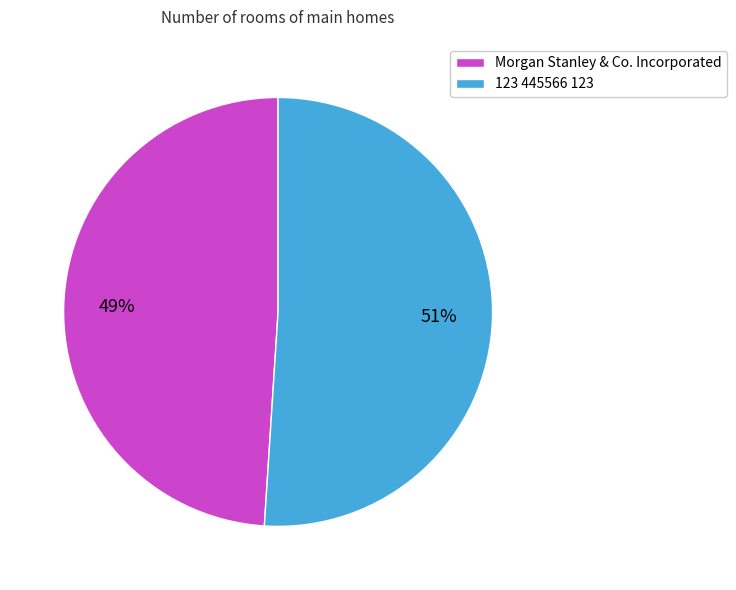

Between 123 445566 123 and Morgan Stanley & Co. Incorporated, which is larger?

123 445566 123